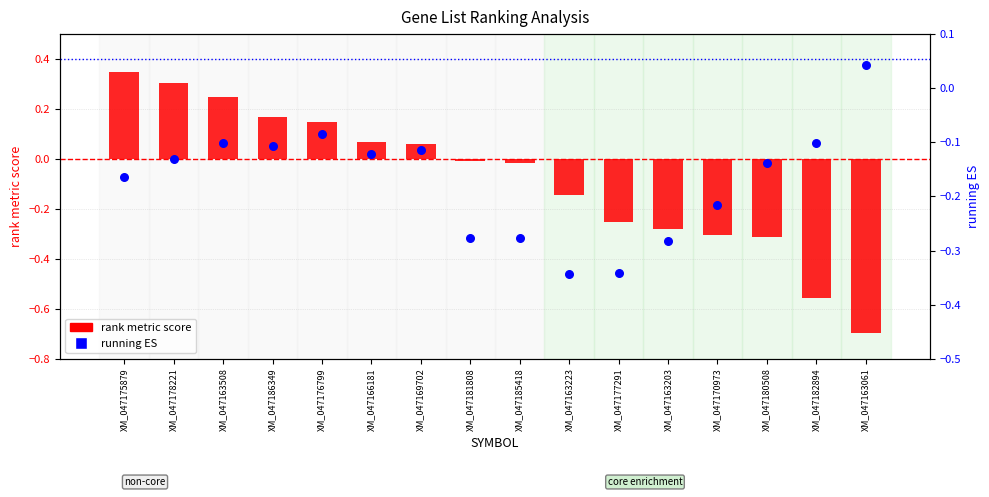

At how many categories does at least one series exceed 0?

8